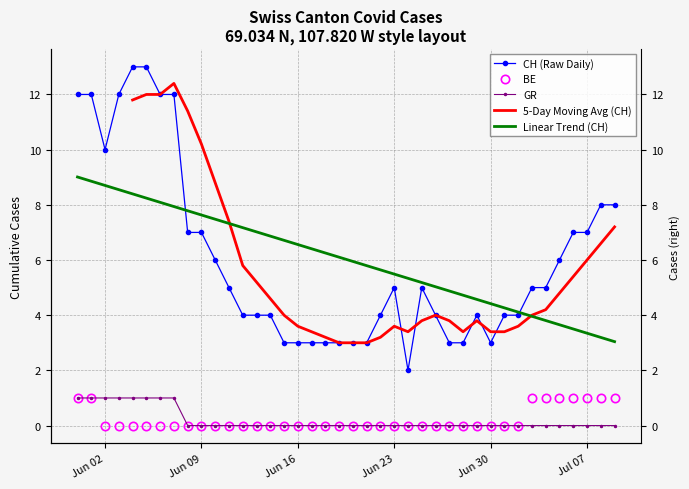

True or false: 5-Day Moving Avg (CH) and BE cross at least once.

False